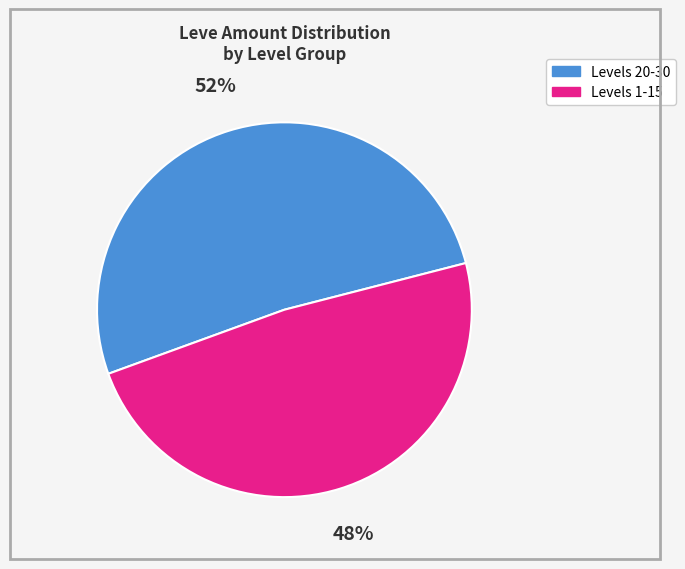

Is there a majority slice in this chart?

Yes